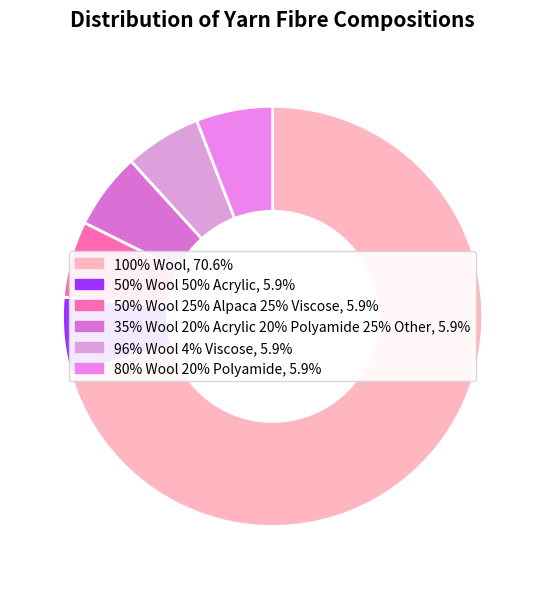

Does any single category account for the majority?

Yes